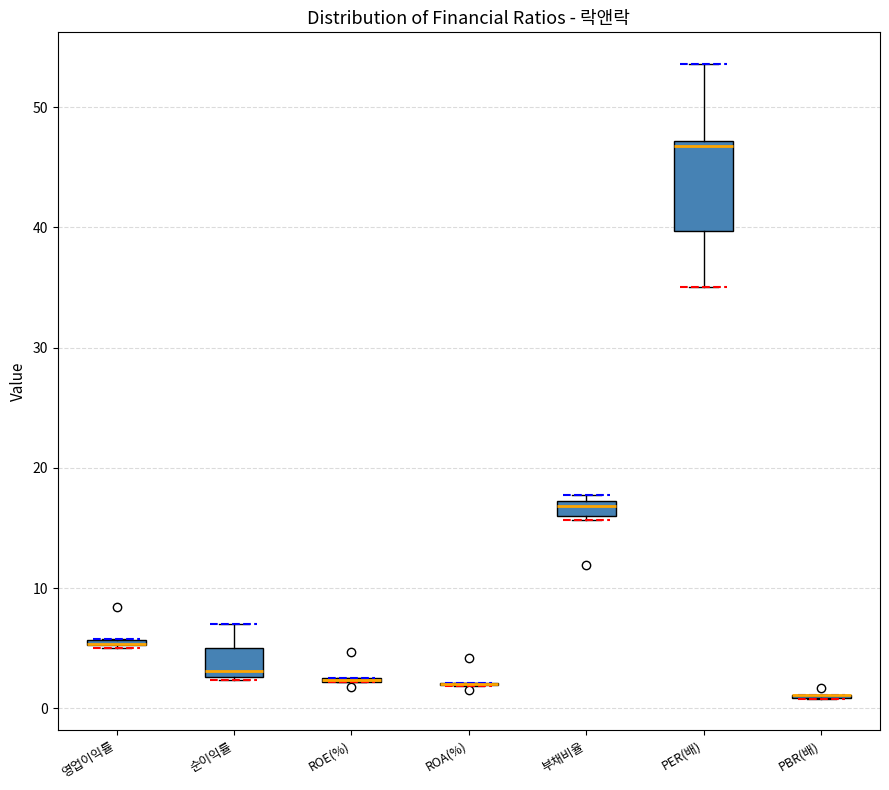

Which box is the tallest, from its lower edge to its upper edge?

PER(배)